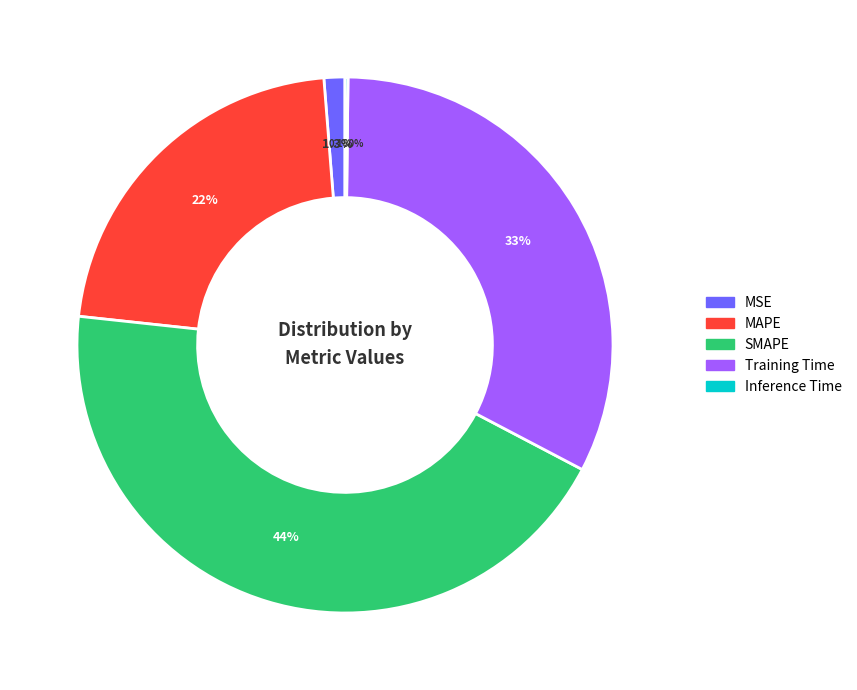

Does MAPE account for over 50% of the chart?

No